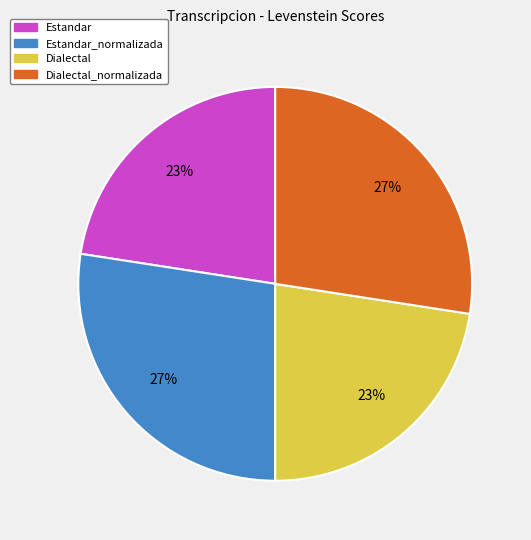

Is there a majority slice in this chart?

No